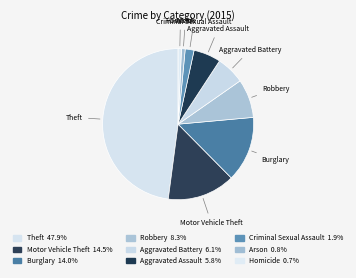

The Motor Vehicle Theft slice represents 7% of the pie. True or false?

False